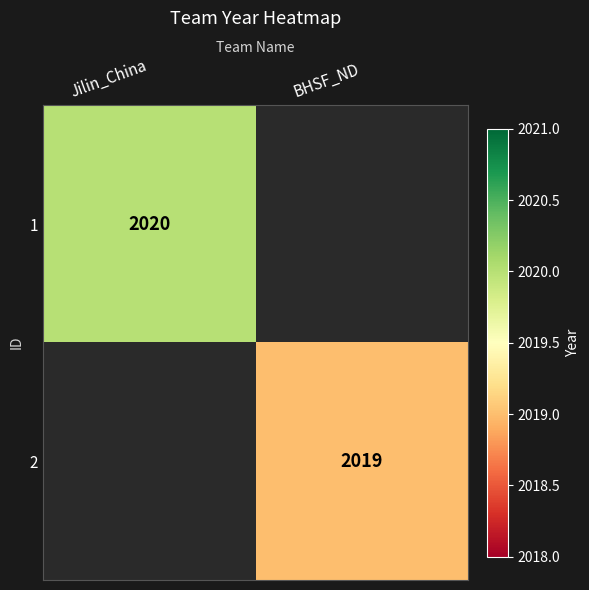

Is it true that 2 equals 2019 at BHSF_ND?

True